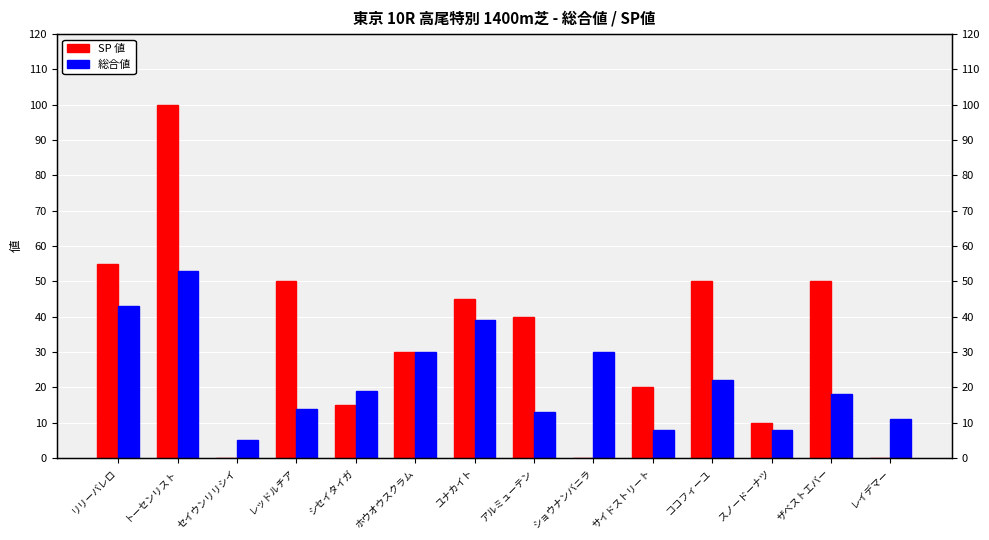

How many bars are there in each group?

2